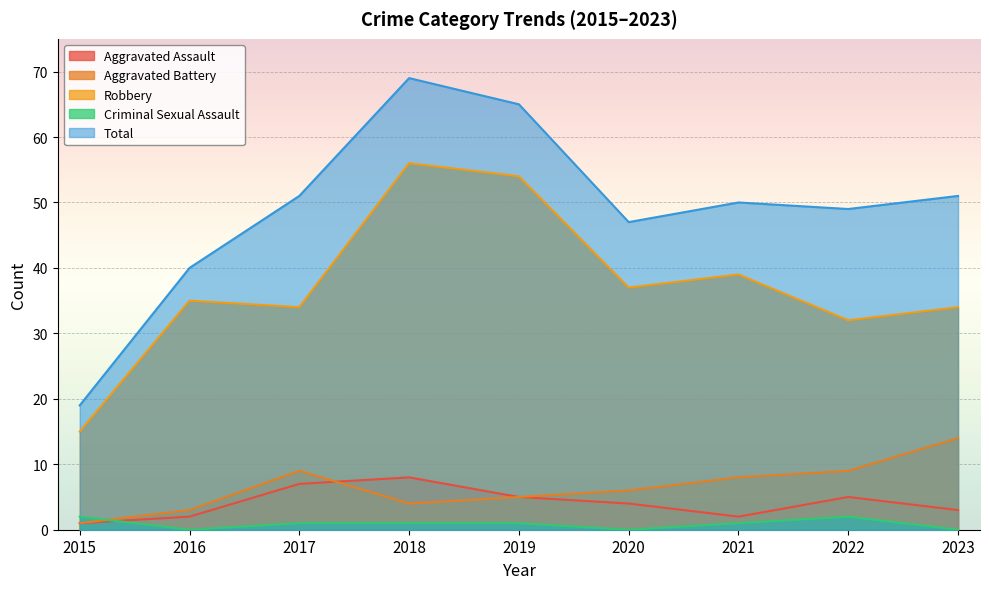

Reading left to right, extract all data points from this chart.

Aggravated Assault: 2015=1	2016=2	2017=7	2018=8	2019=5	2020=4	2021=2	2022=5	2023=3
Aggravated Battery: 2015=1	2016=3	2017=9	2018=4	2019=5	2020=6	2021=8	2022=9	2023=14
Robbery: 2015=15	2016=35	2017=34	2018=56	2019=54	2020=37	2021=39	2022=32	2023=34
Criminal Sexual Assault: 2015=2	2016=0	2017=1	2018=1	2019=1	2020=0	2021=1	2022=2	2023=0
Total: 2015=19	2016=40	2017=51	2018=69	2019=65	2020=47	2021=50	2022=49	2023=51